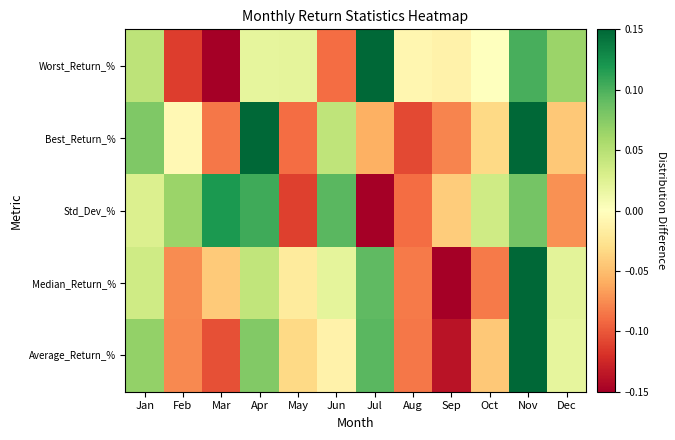

How many series are shown in this chart?

5